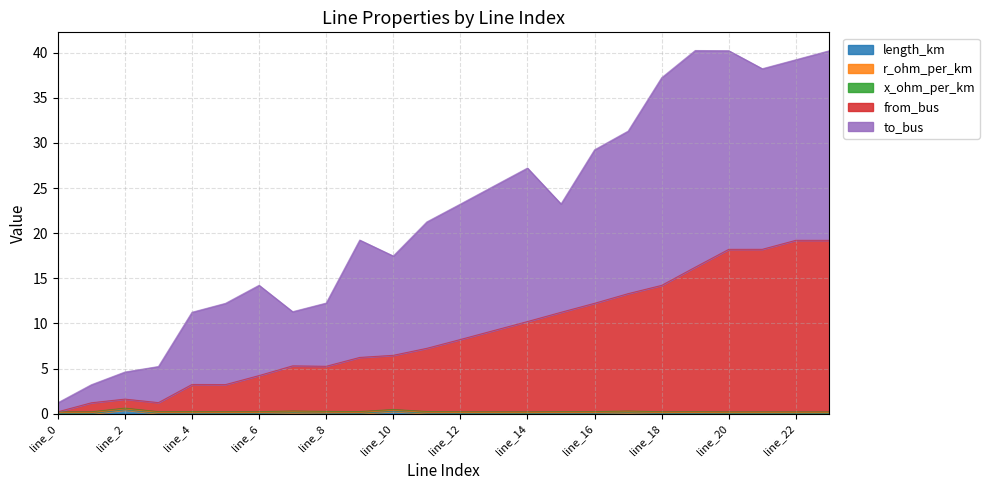

True or false: length_km and from_bus cross at least once.

False